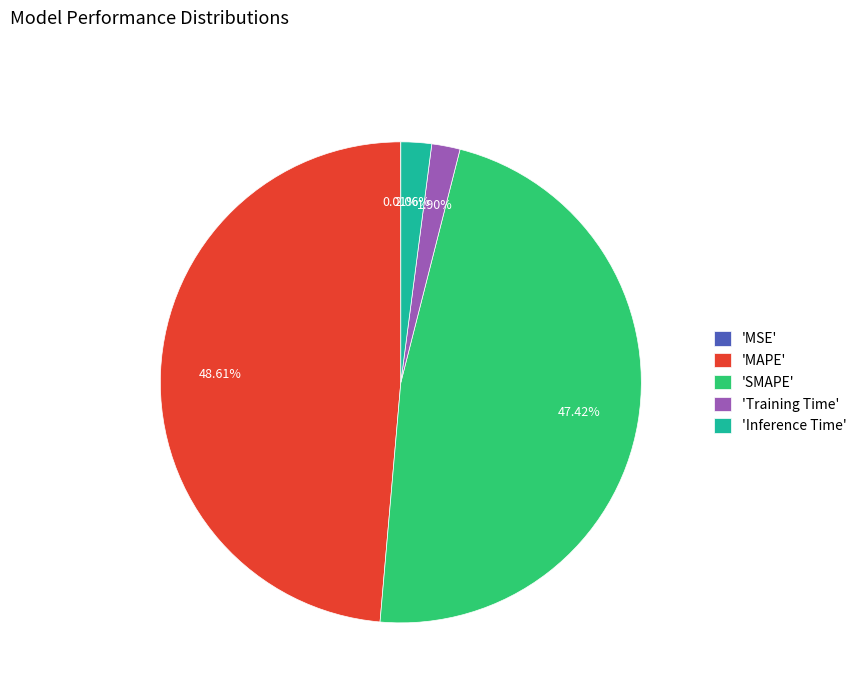

Is 'Training Time' the majority of the pie?

No